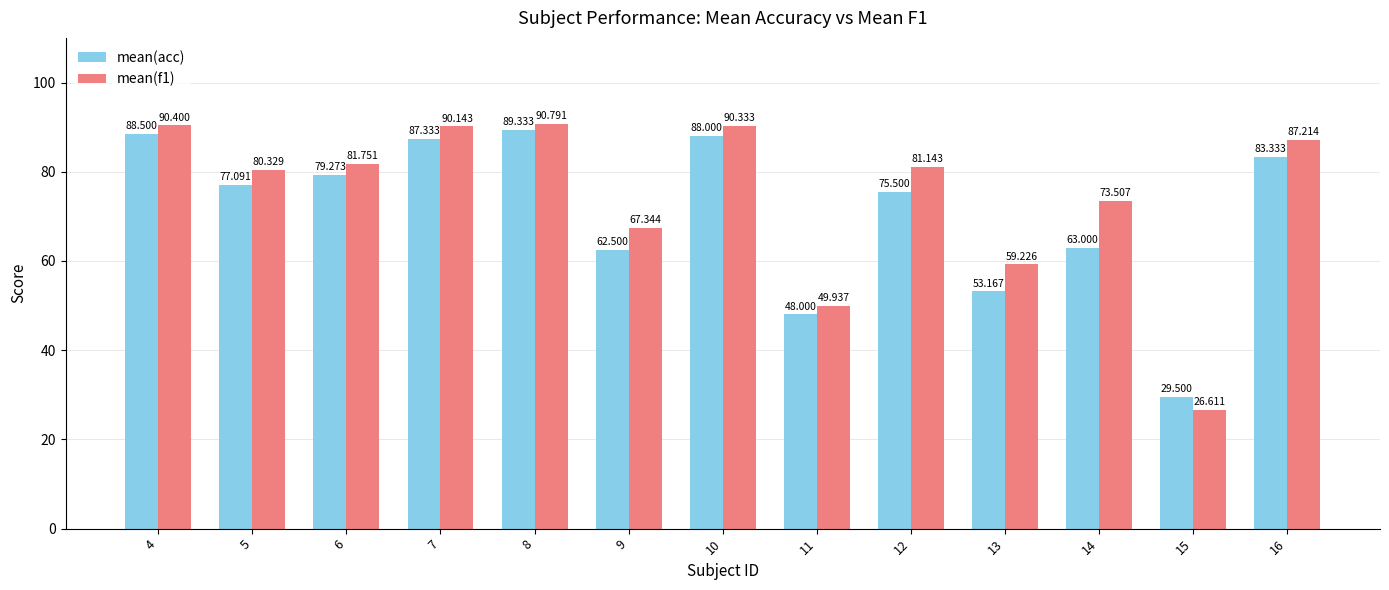

How many groups of bars are there?

13